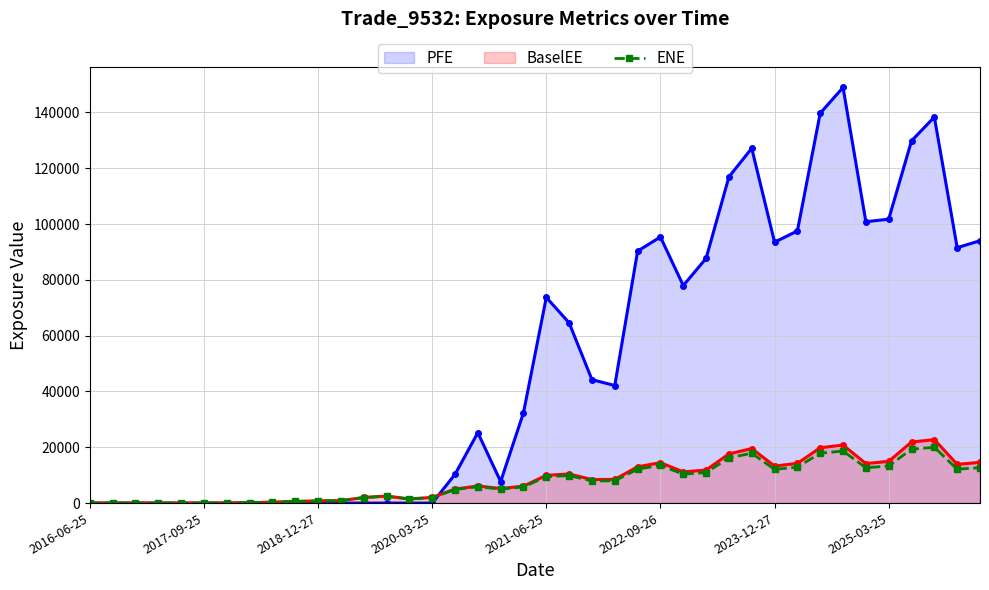

What is the change in value from 12 to 17?

+3910.4